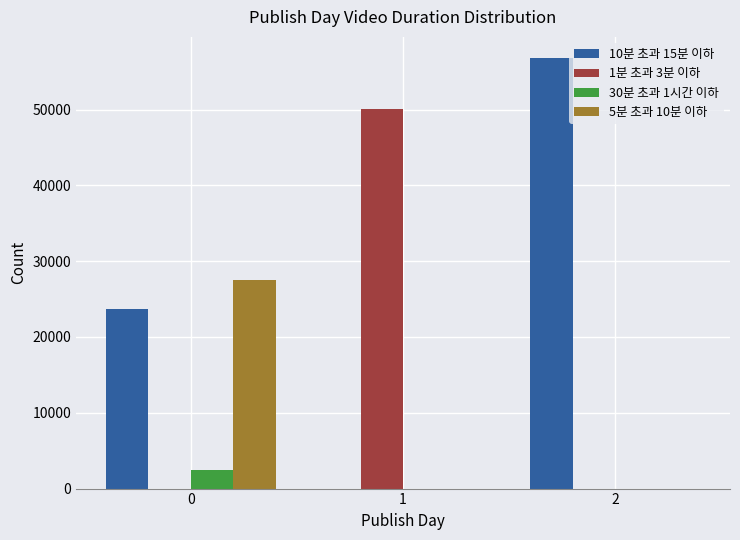

How many distinct data groups are displayed?

4